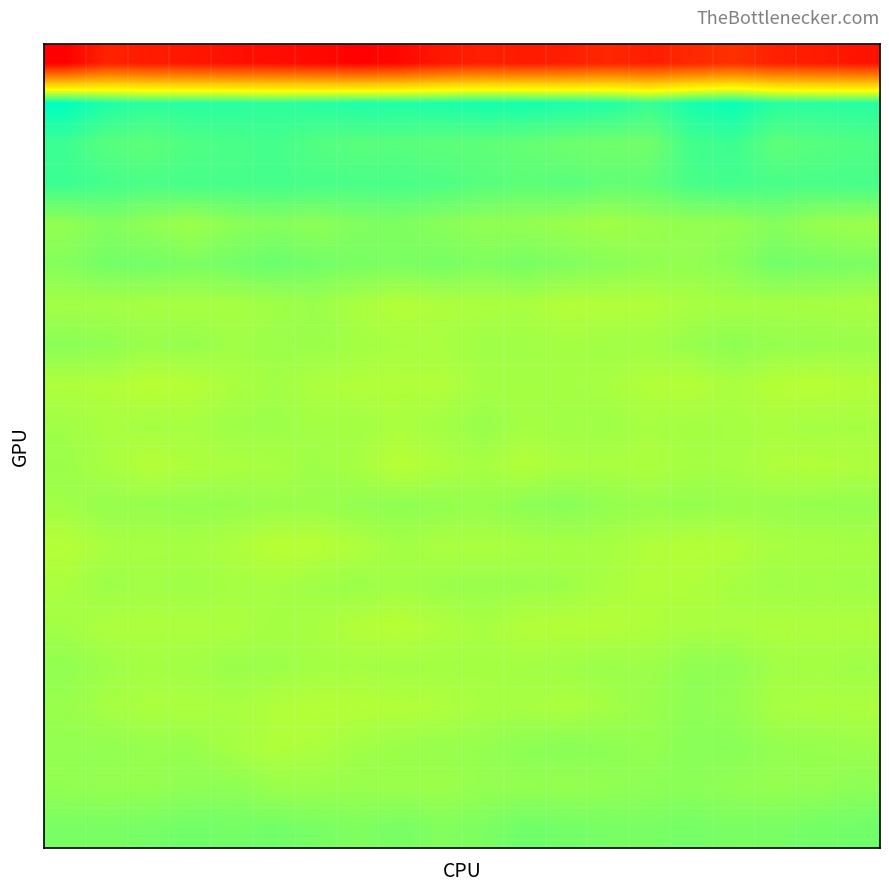

What is the minimum value shown in the chart?

-214.8